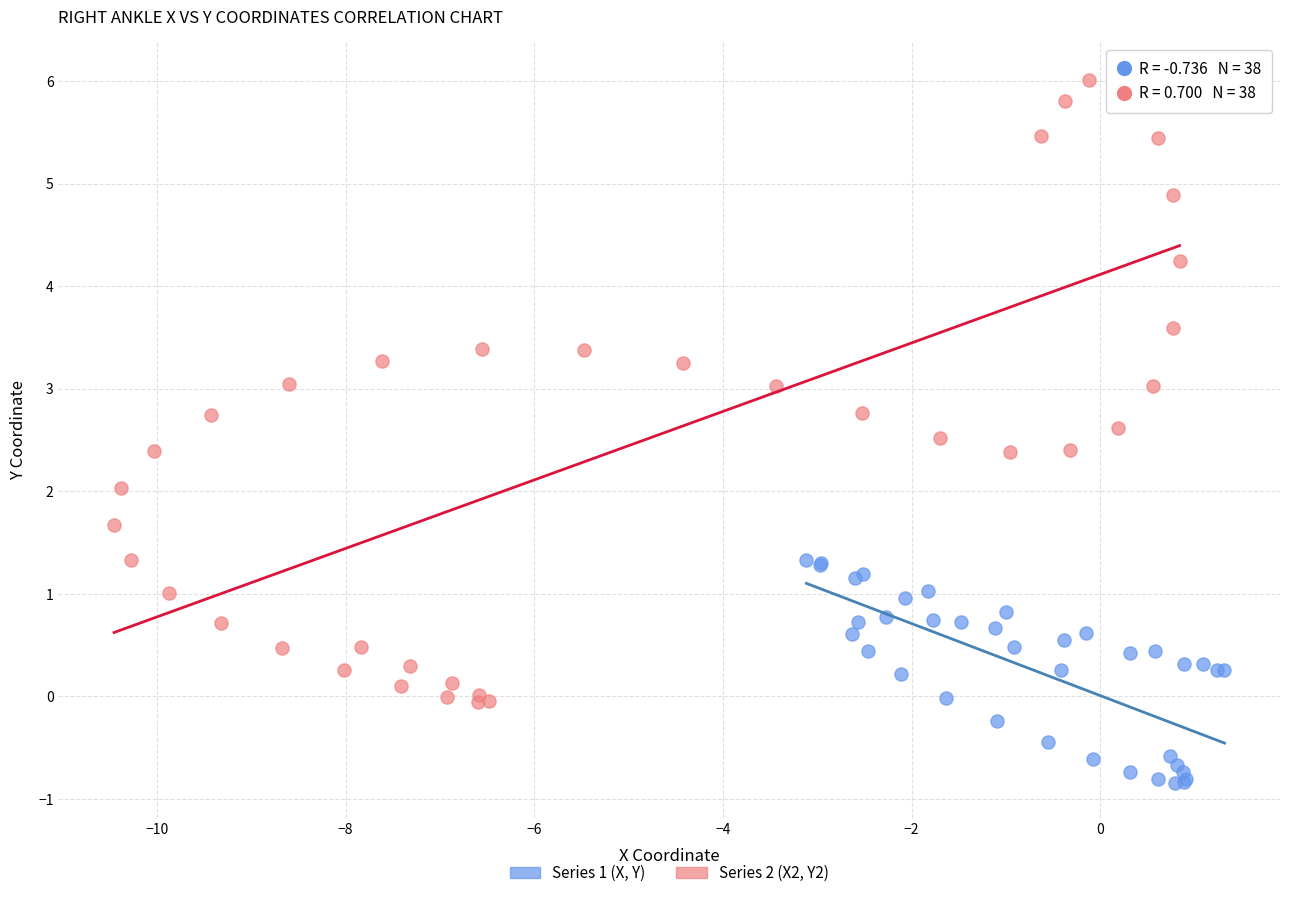

Which series contains the highest Y value?

Series 2 (X2, Y2)